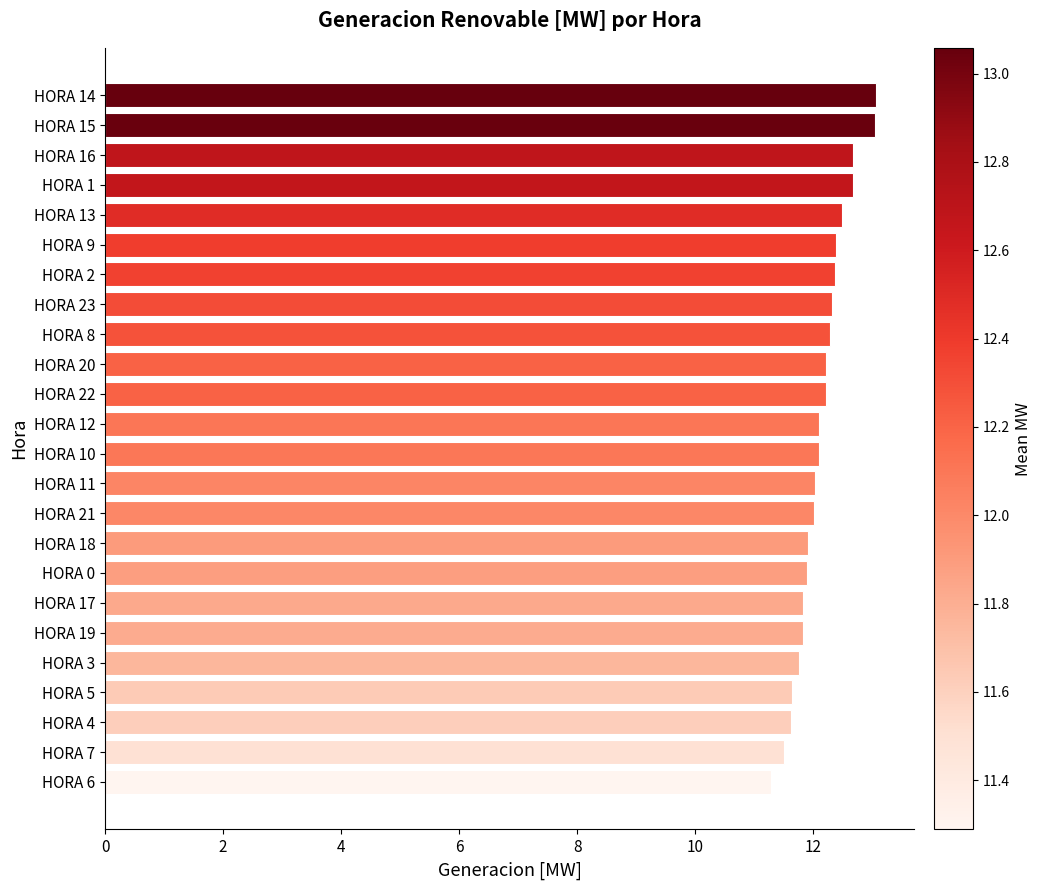

Are the bars grouped side by side (vs. stacked)?

No